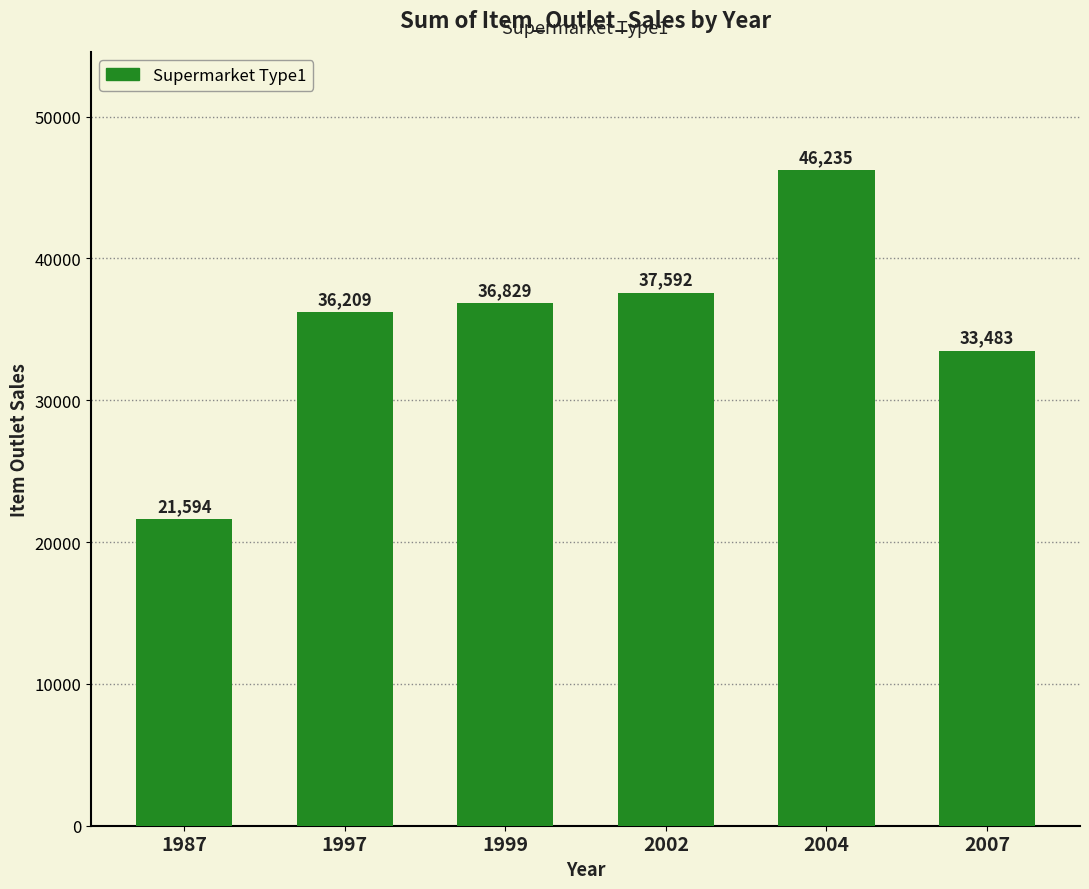

Rank the categories by value from highest to lowest.

2004, 2002, 1999, 1997, 2007, 1987